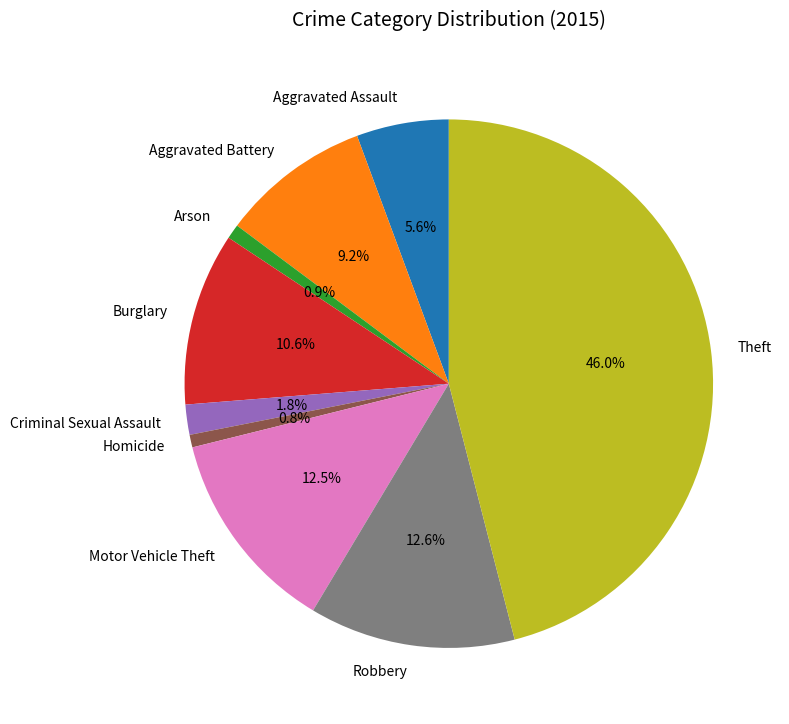

Does Homicide account for over 50% of the chart?

No